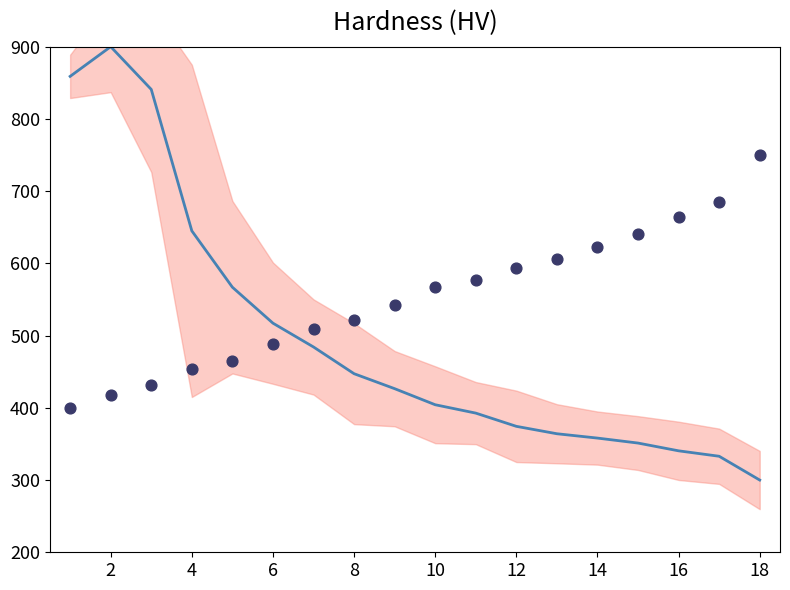

Which series contains the highest Y value?

selected